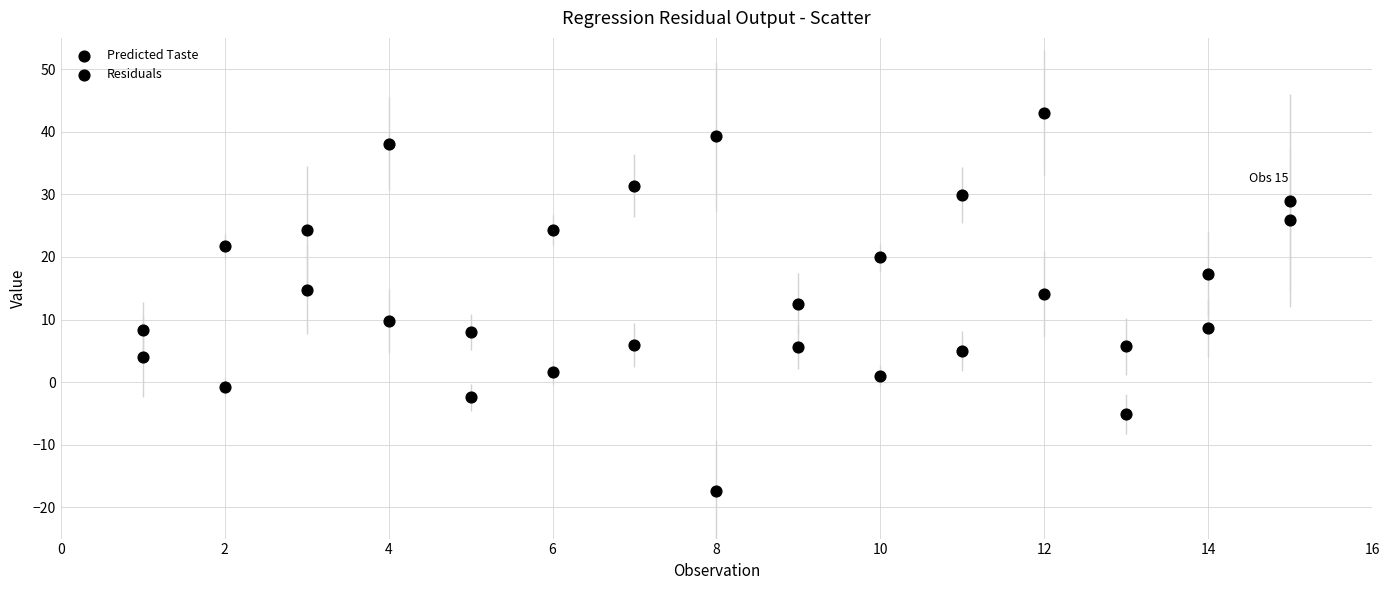

How many points are shown in the scatter plot?

30